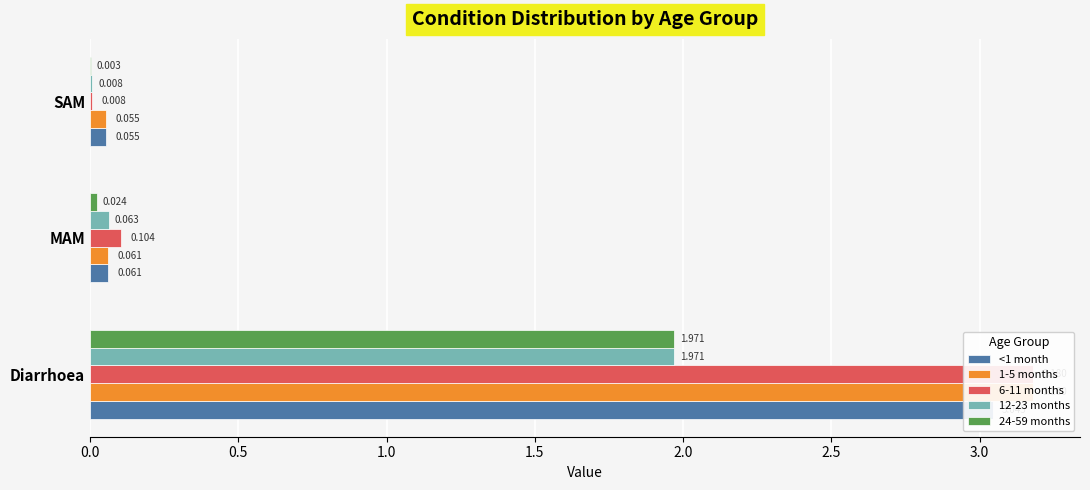

How many data points does each series have?

3